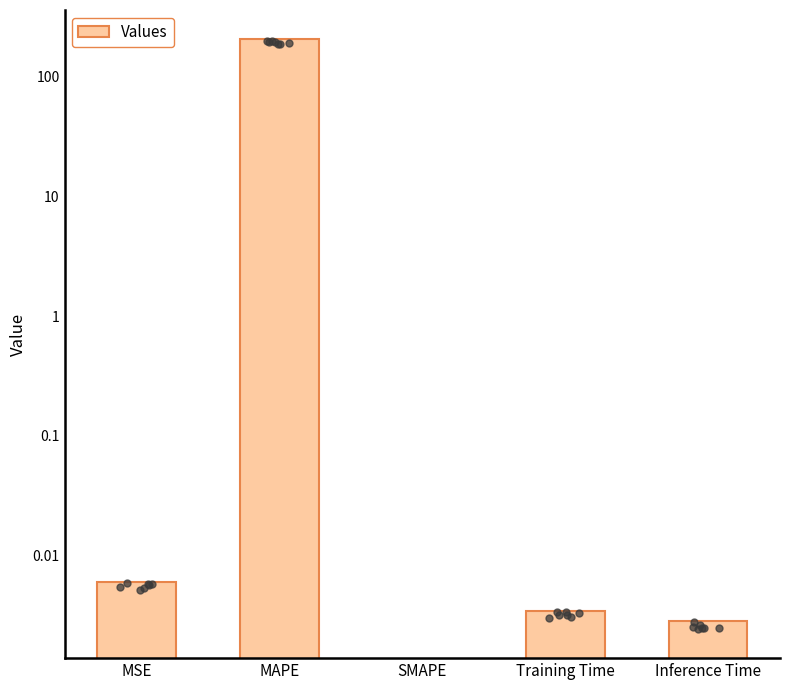

What is the change in value from MAPE to Inference Time?

-204.0